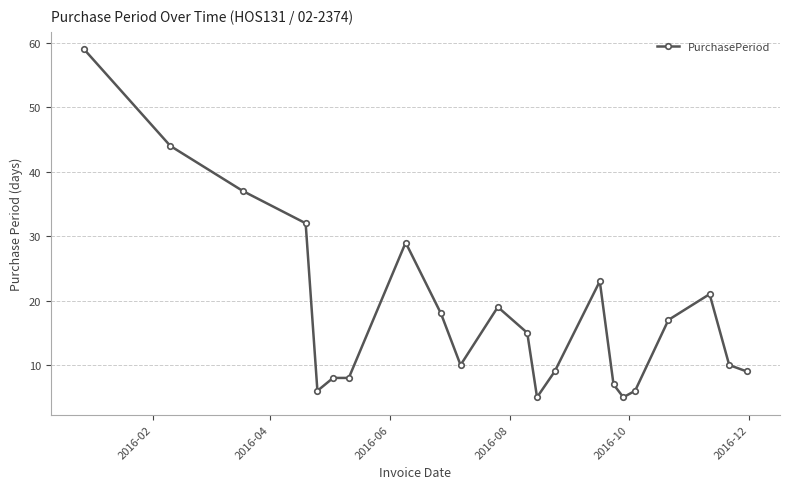

What is the minimum value shown in the chart?

5